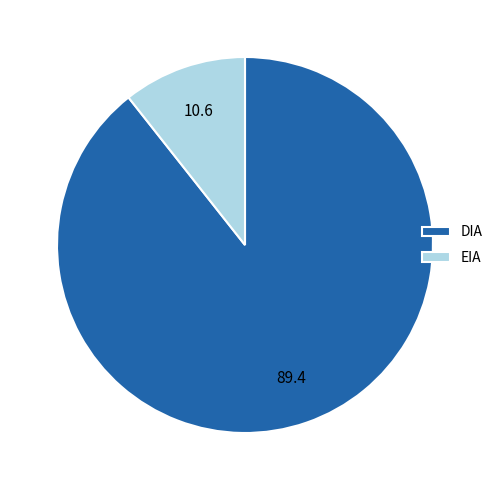

Count the number of slices in the pie.

2